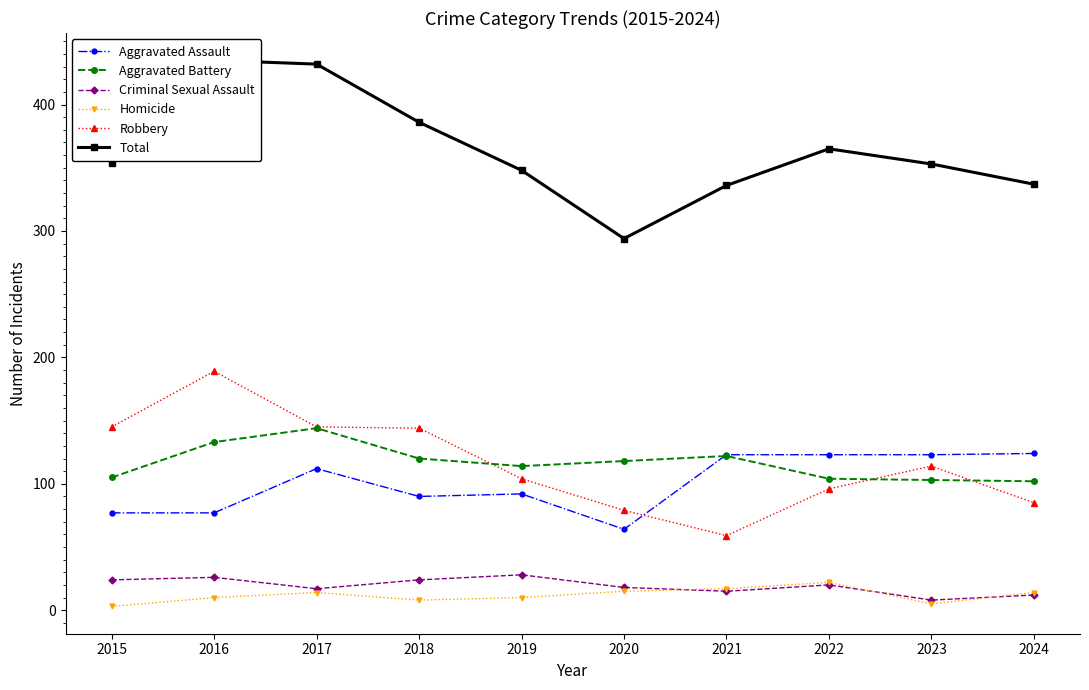

How many data points does each series have?

10